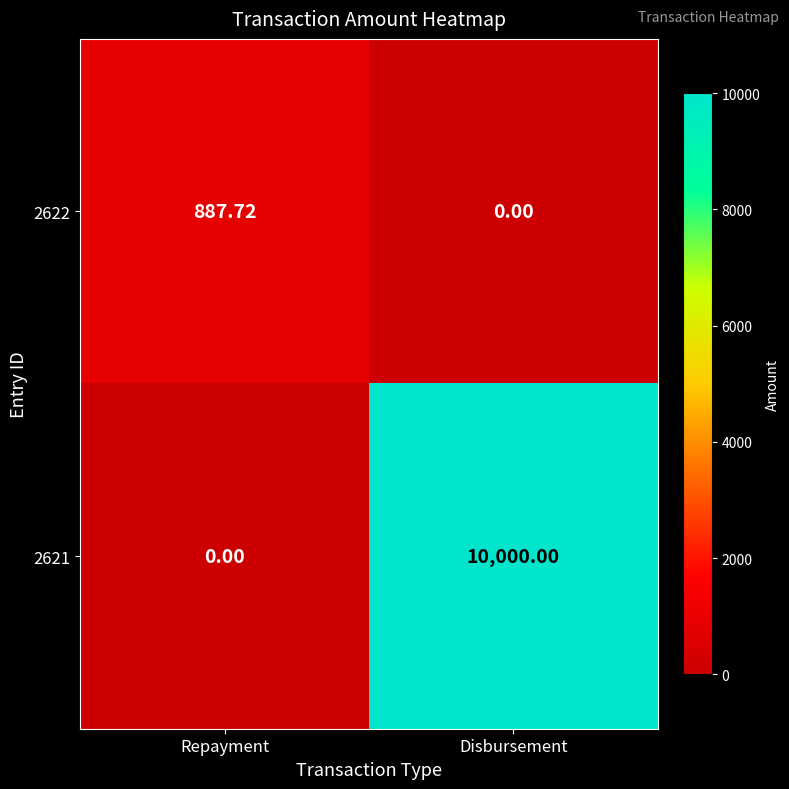

At which label is 2621 closest to 5000?

Repayment